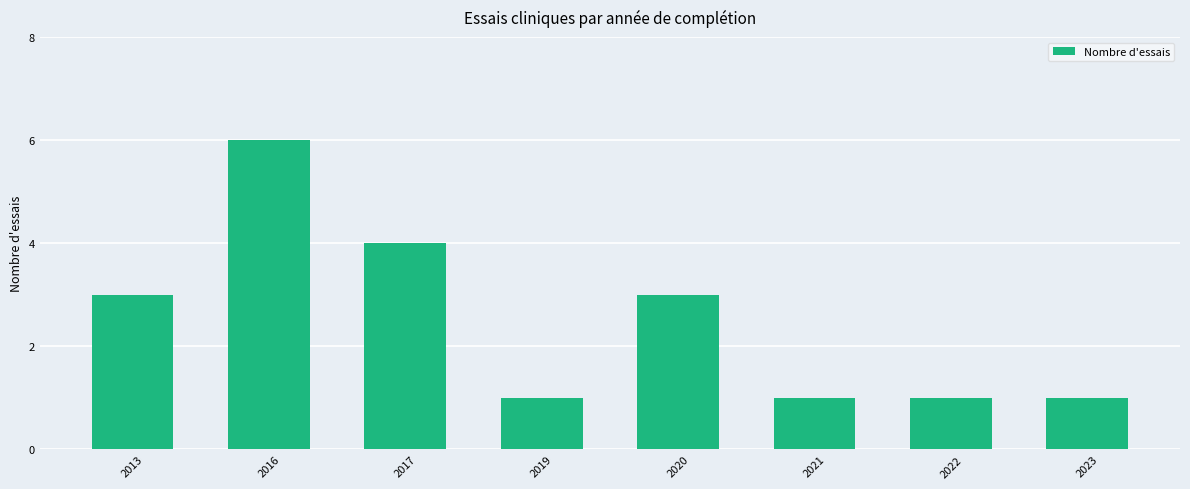

At which category does the chart reach its peak across all series?

2016